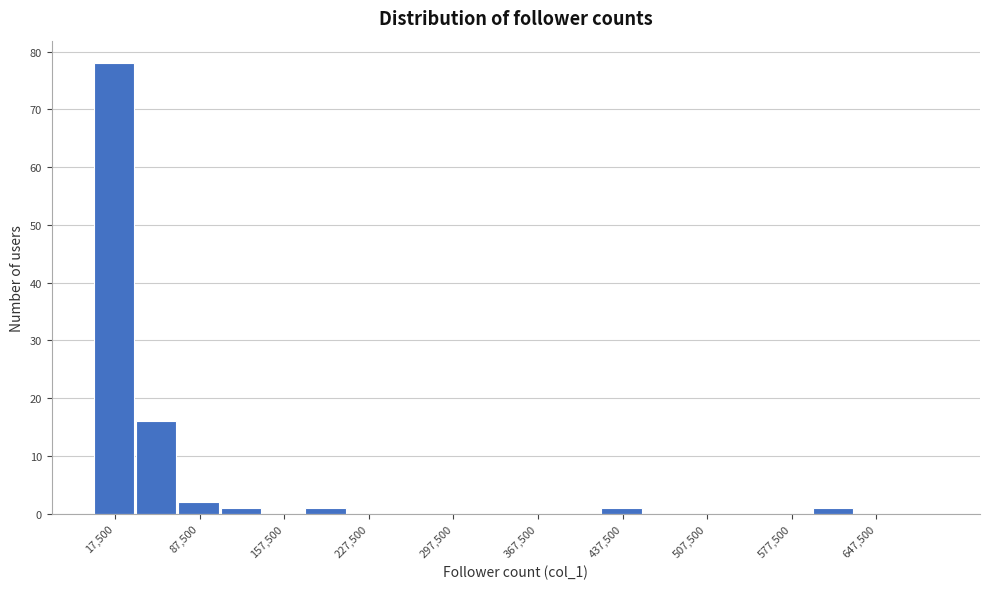

Read against the x-axis, roughly where is the centre of the tallest bar?

20000